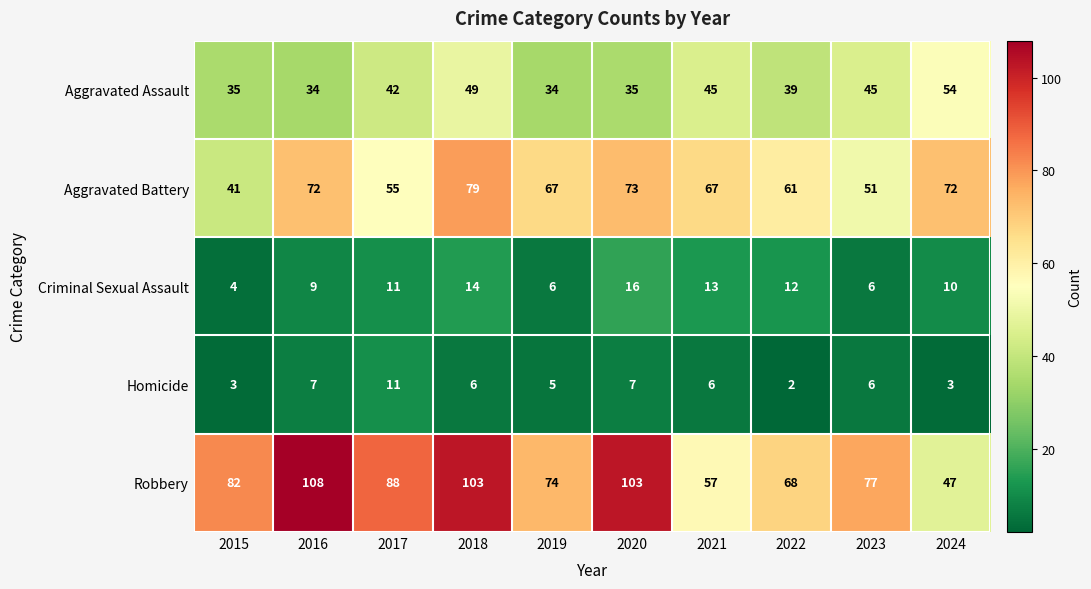

Is the value of Robbery at 2021 greater than the value of Criminal Sexual Assault at 2021?

Yes